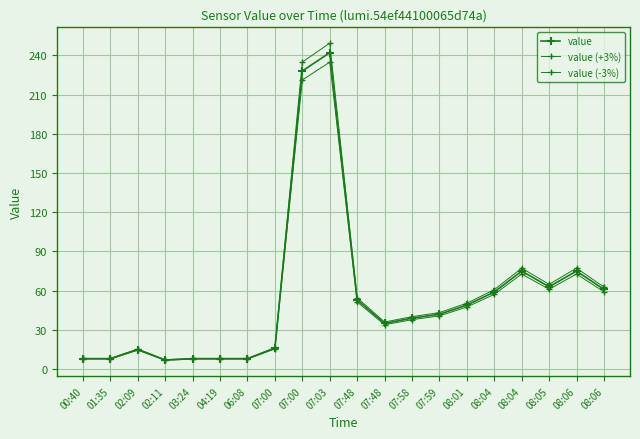

At which label does value (-3%) first exceed 40?

07:00